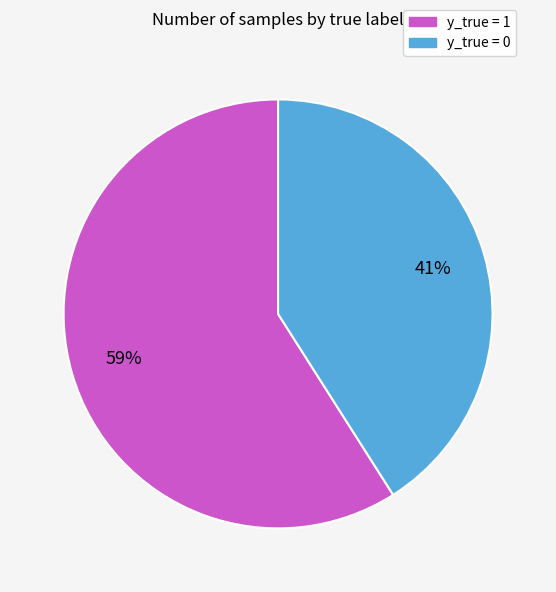

Is it true that y_true = 1 is 59% of the pie?

True